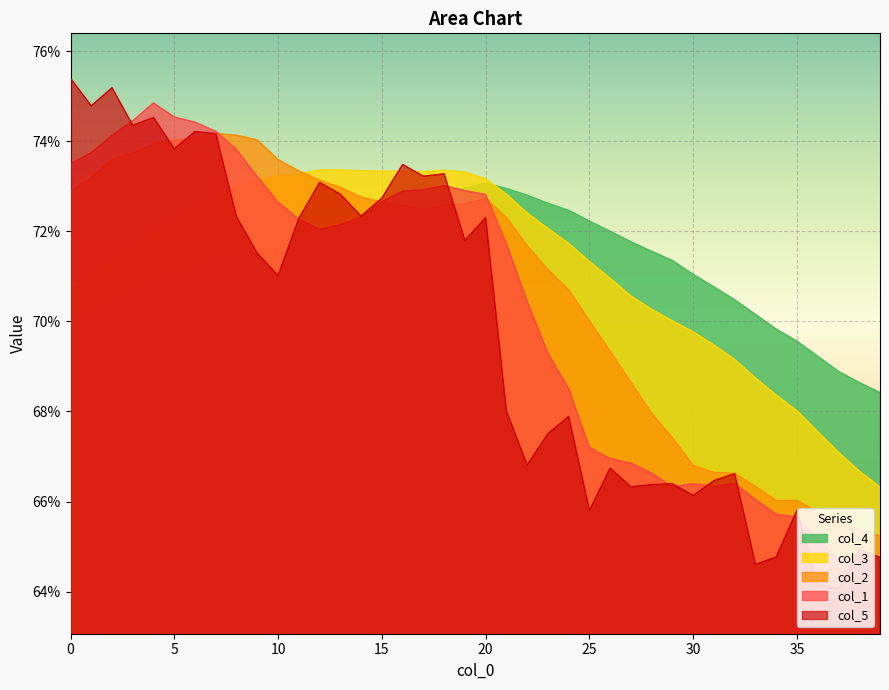

Which has a higher value, 26 or 17?

17